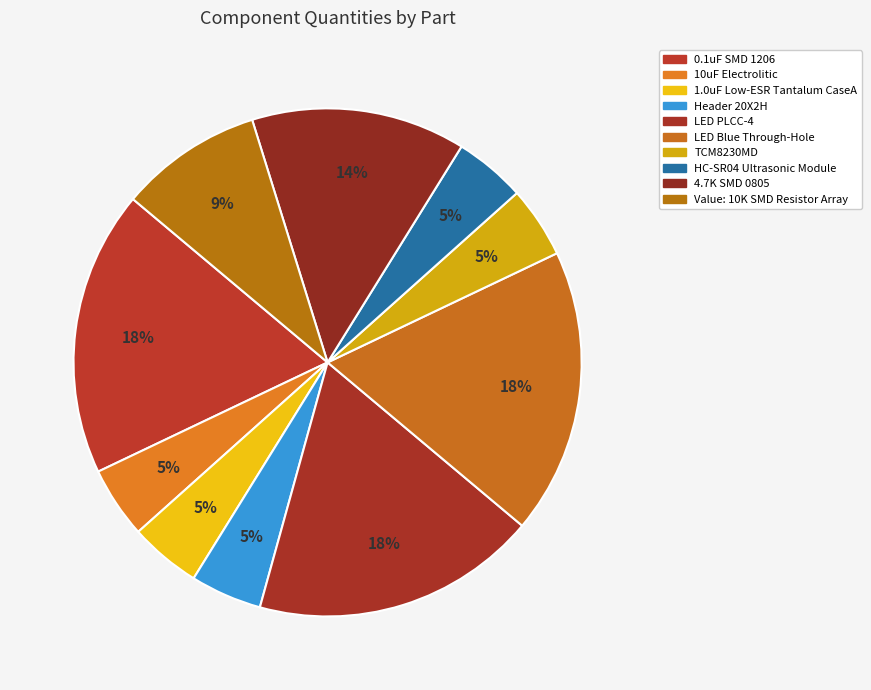

How many segments does this pie chart have?

10